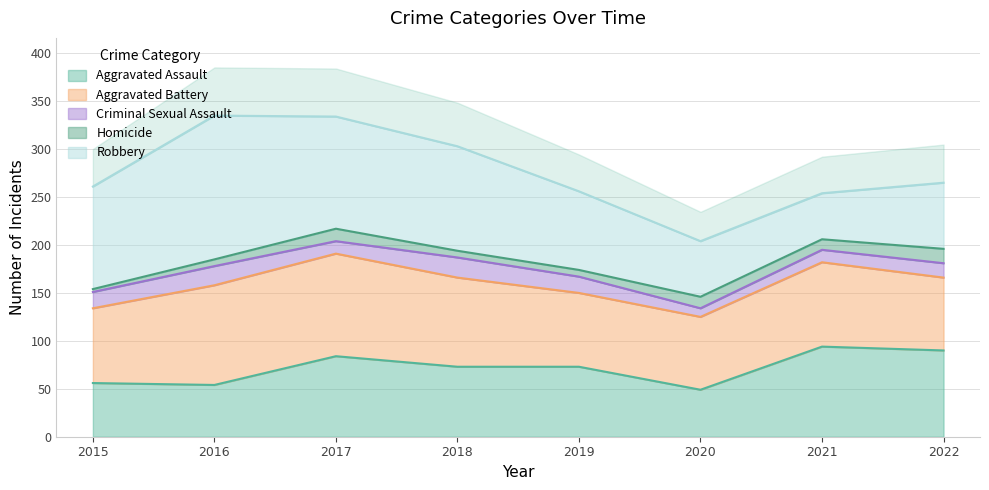

At which category is the sum across all series the highest?

2016